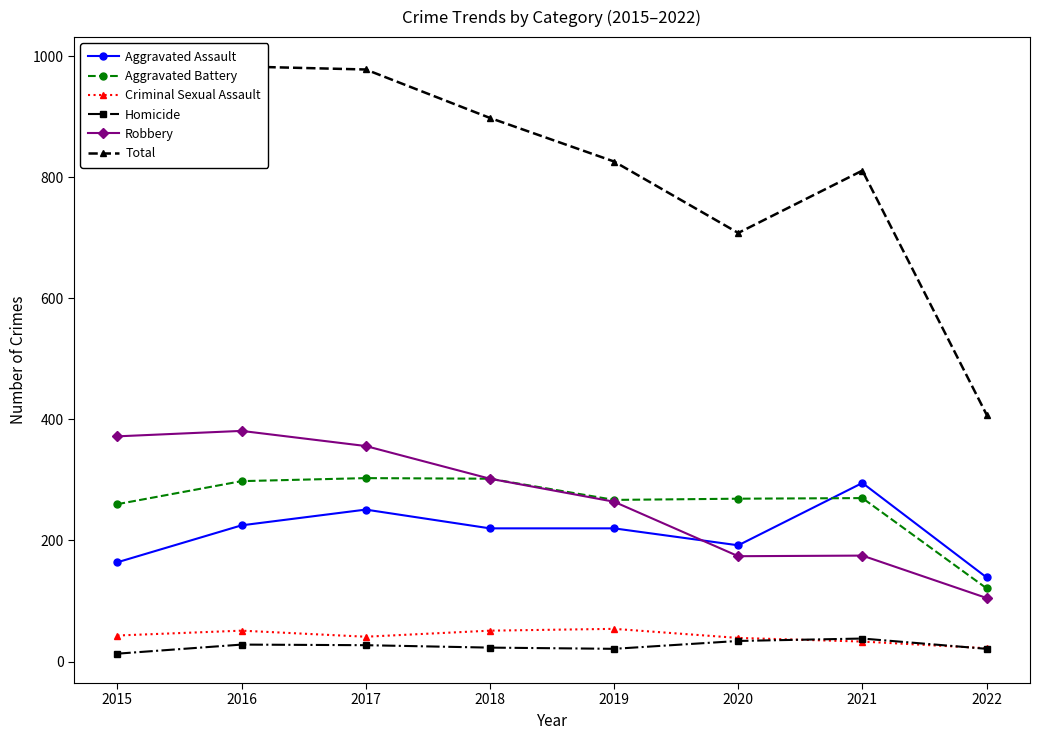

At which category is the sum across all series the highest?

2016